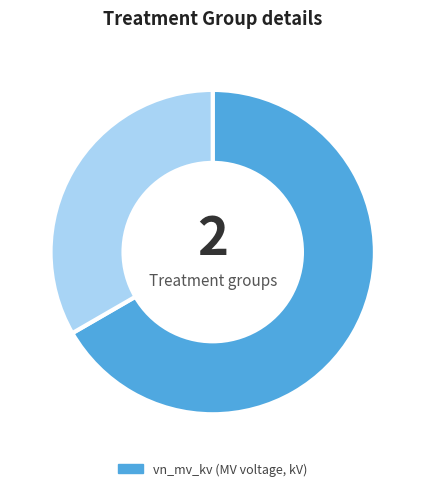

How many slices are in this pie chart?

2